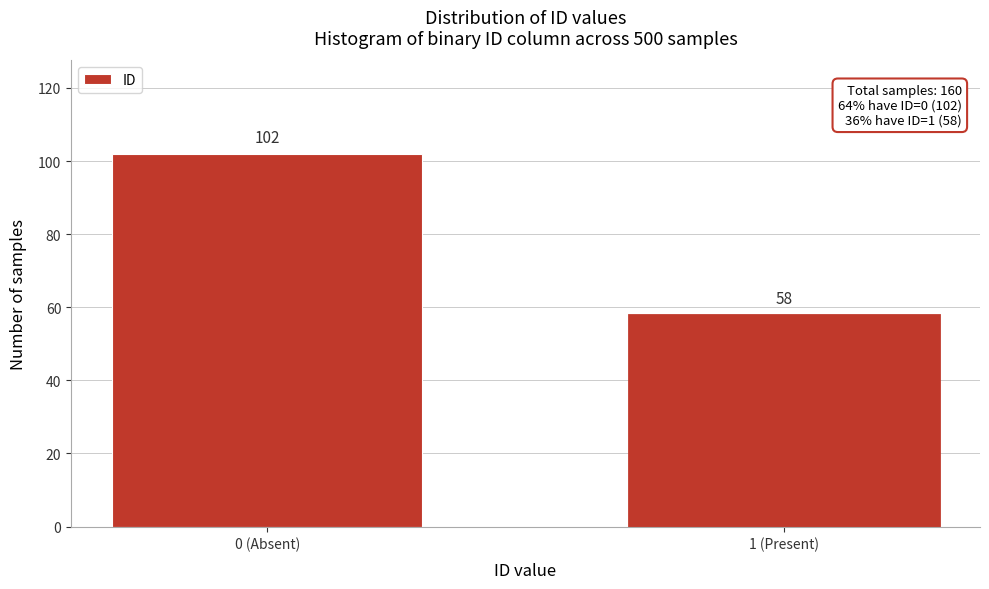

Reading left to right, list all the values displayed in this chart.

0 (Absent)=102	1 (Present)=58